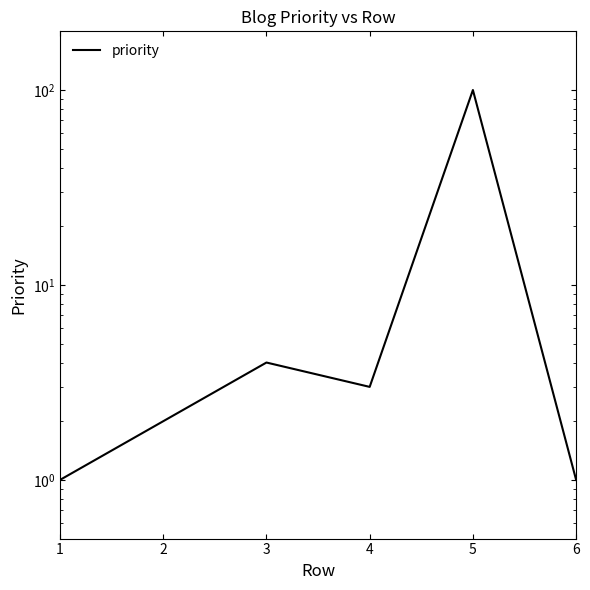

What is the smallest value displayed?

1